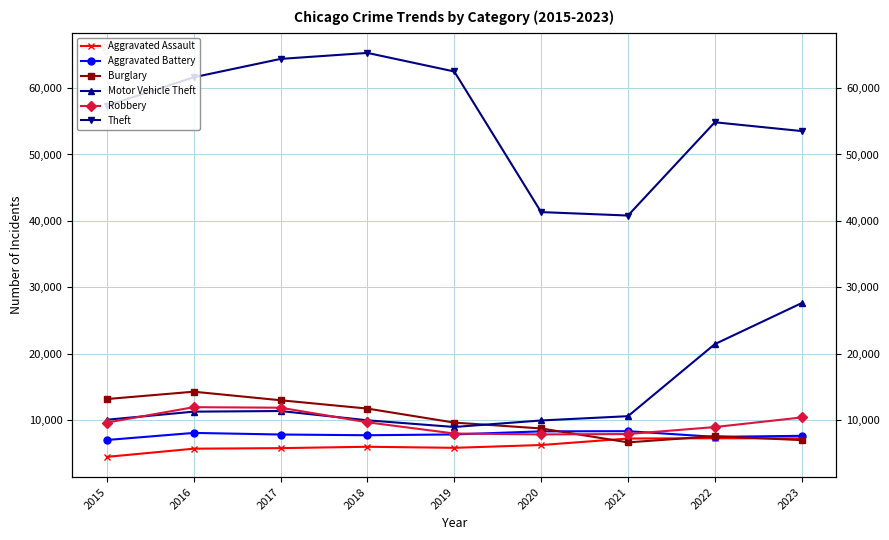

Which series changed the most between 2015 and 2021?

Theft